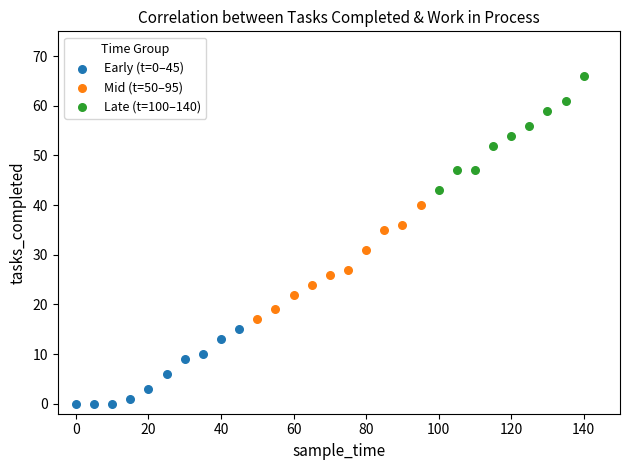

Which series reaches the minimum Y coordinate?

Early (t=0–45)